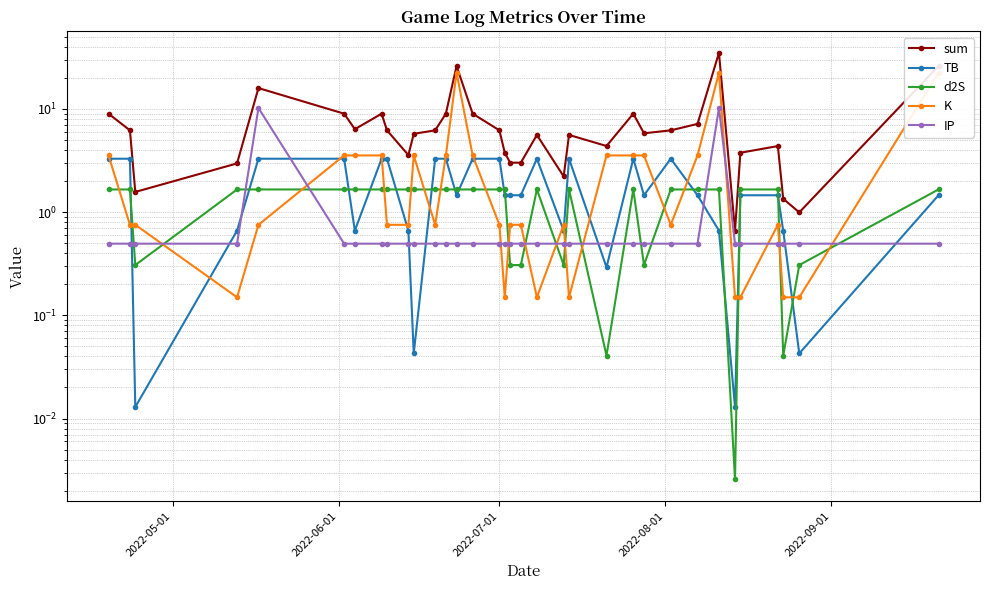

Is this an area chart (filled region under the line)?

No